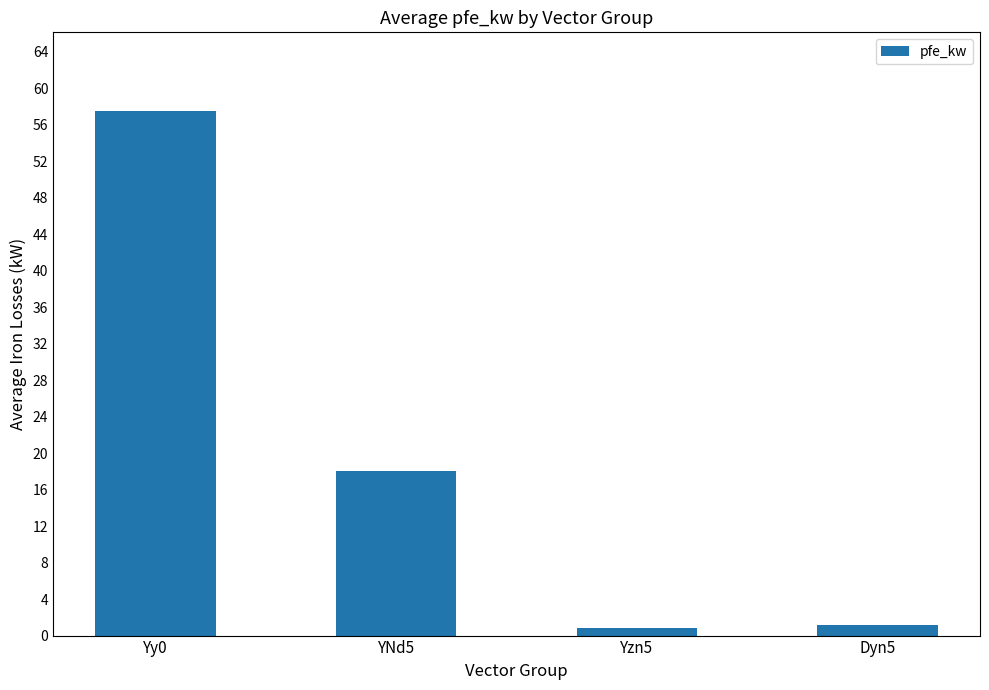

What is the greatest value displayed?

57.5